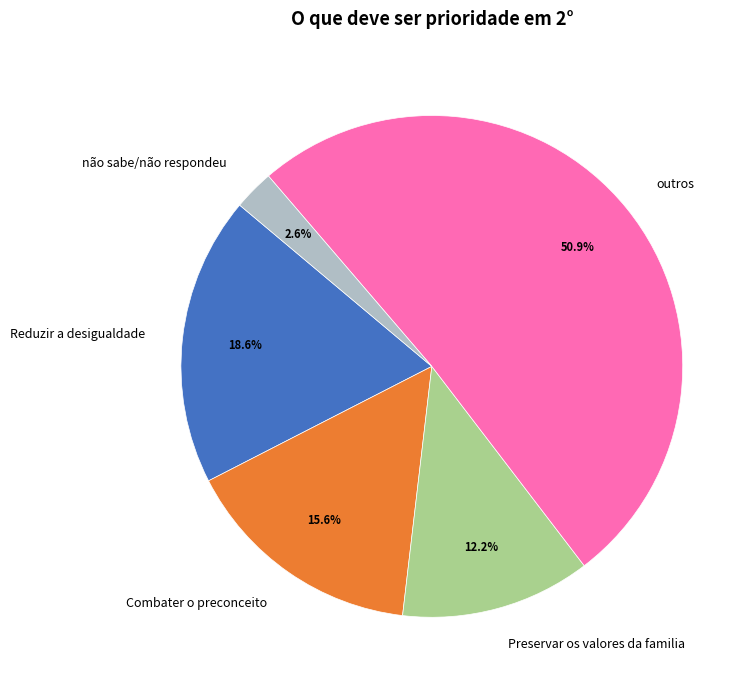

To the nearest percent, what percentage of the pie is Reduzir a desigualdade?

19%